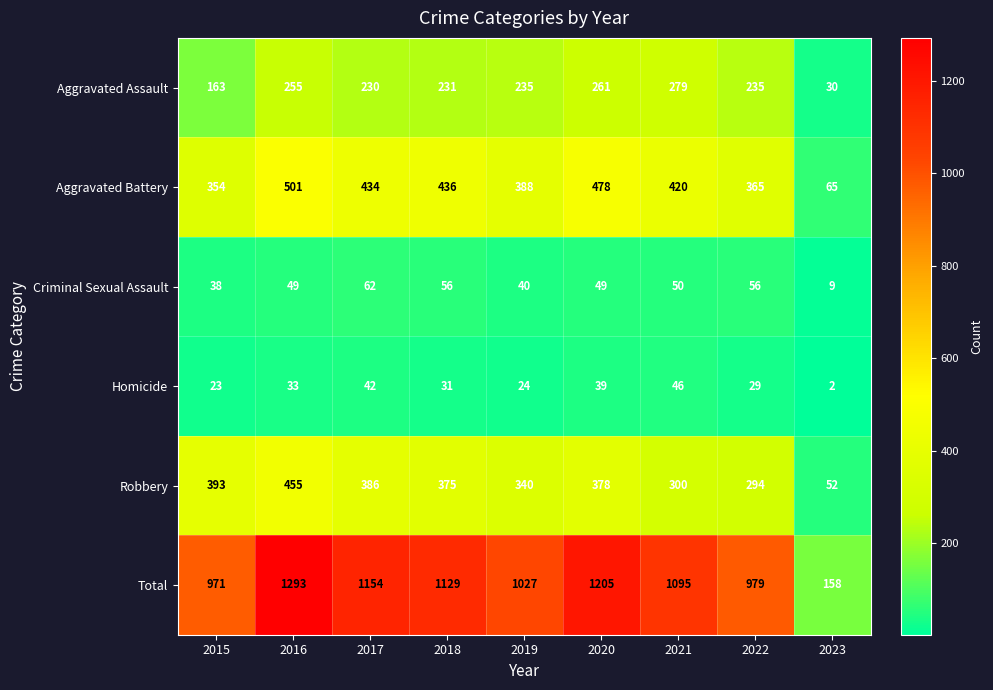

The Total series shows 1726 at 2019. True or false?

False